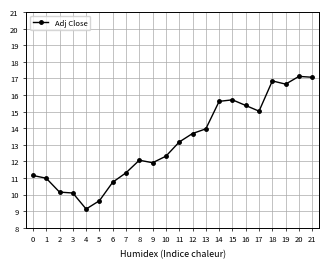

Reading left to right, transcribe all the data shown in this chart.

0=11.1	1=11.0	2=10.1	3=10.1	4=9.1	5=9.6	6=10.7	7=11.3	8=12.1	9=11.9	10=12.3	11=13.2	12=13.7	13=14.0	14=15.6	15=15.7	16=15.4	17=15.0	18=16.9	19=16.7	20=17.1	21=17.1